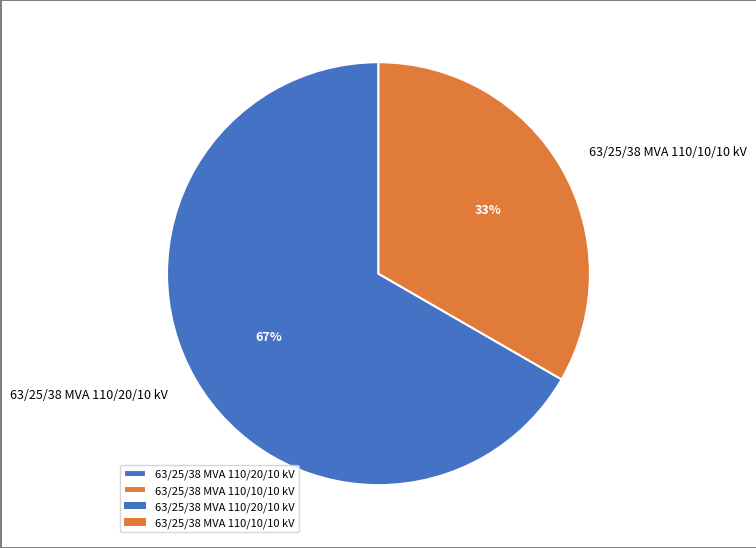

Is it true that 63/25/38 MVA 110/10/10 kV is 38% of the pie?

False